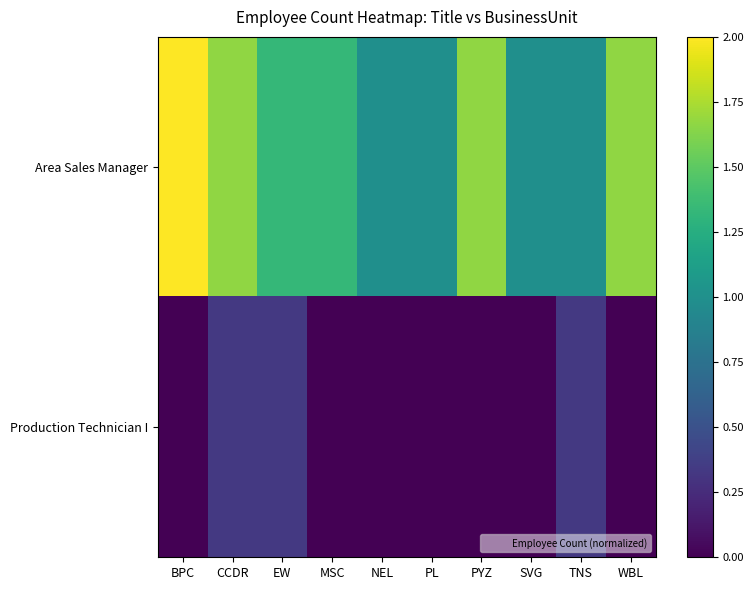

What is the total value across all series at EW?

1.7